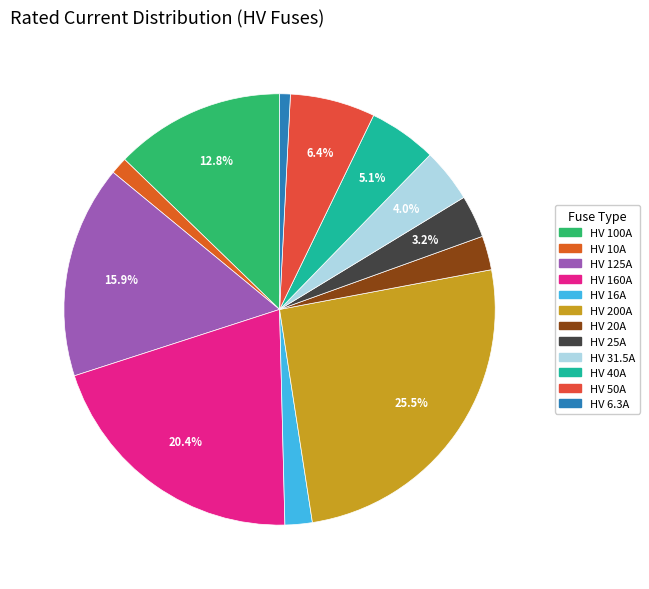

To the nearest percent, what percentage of the pie is HV 31.5A?

4%